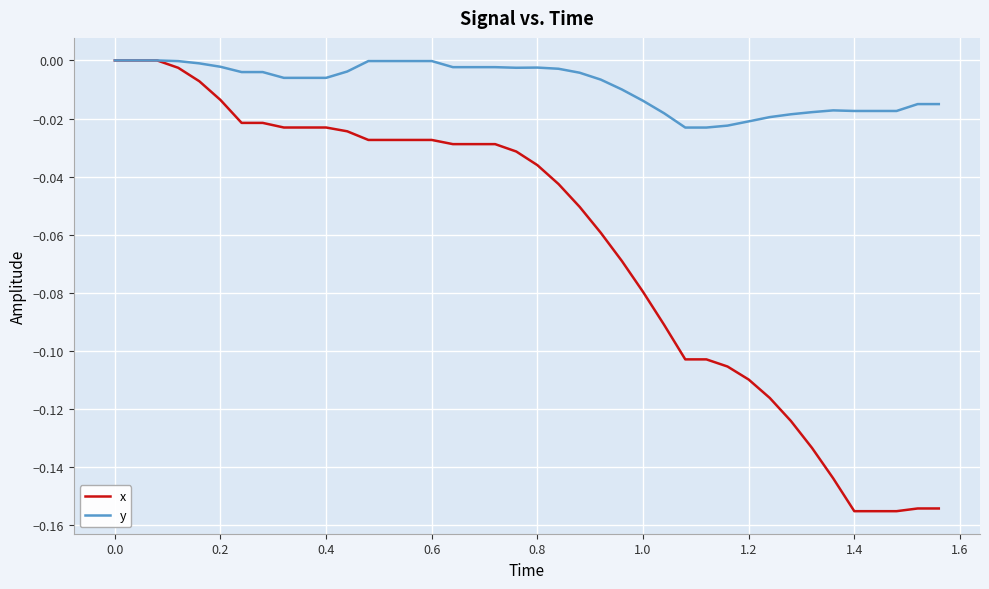

Which series has the largest total across all categories?

y